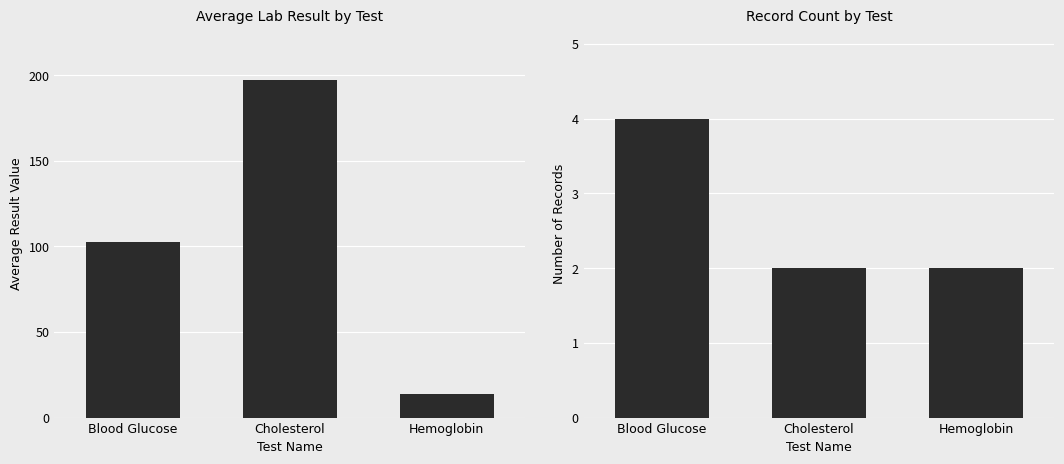

At which label does Average Result Value first exceed 102?

Blood Glucose